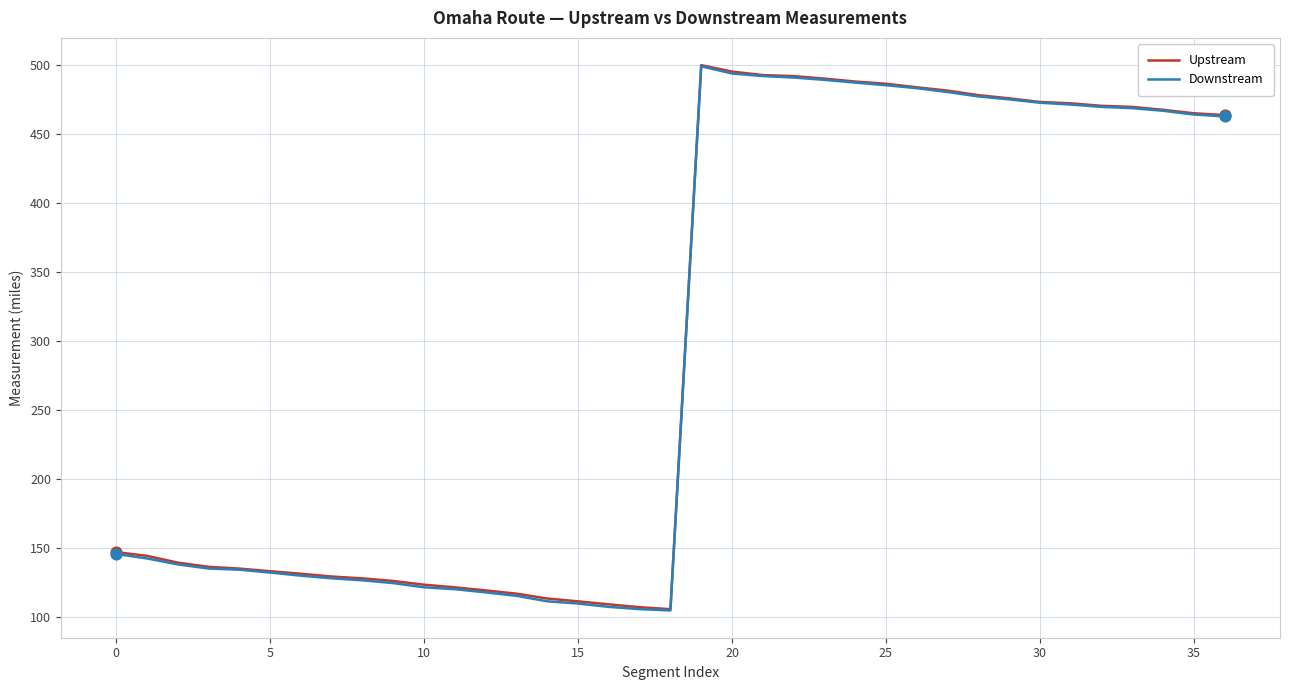

What is the greatest value displayed?

499.6